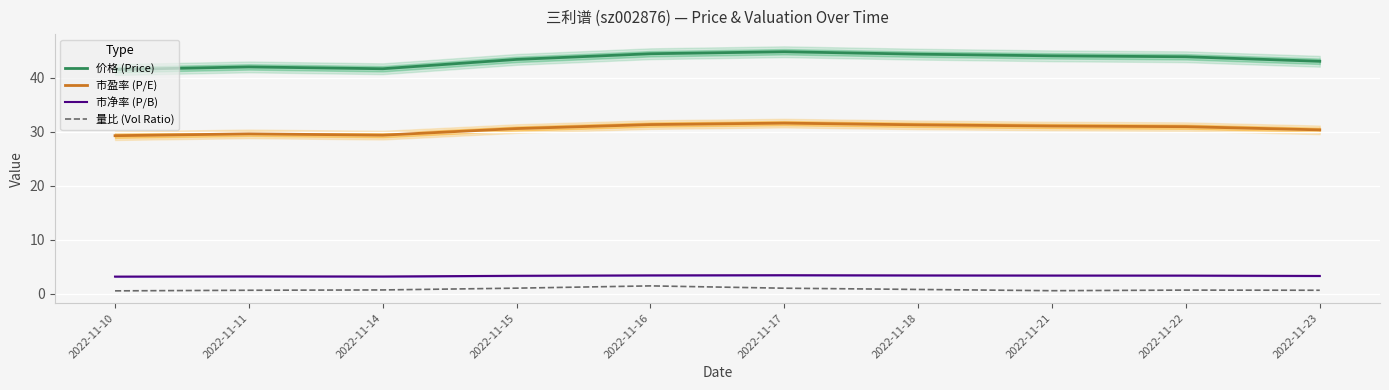

What are all the series names shown in the legend?

价格 (Price), 市盈率 (P/E), 市净率 (P/B), 量比 (Vol Ratio)